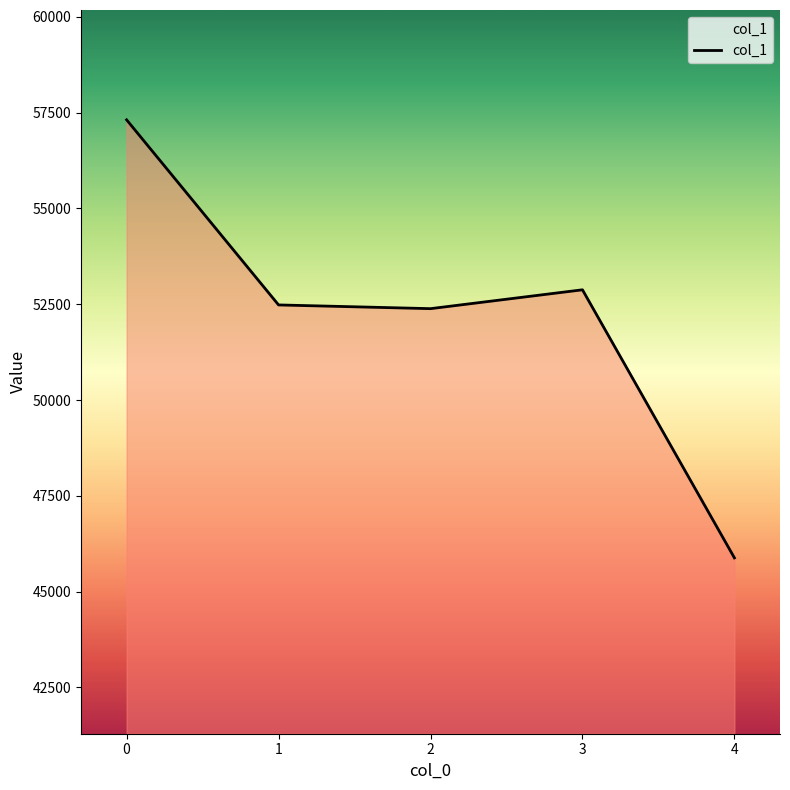

How many categories are shown in the chart?

5